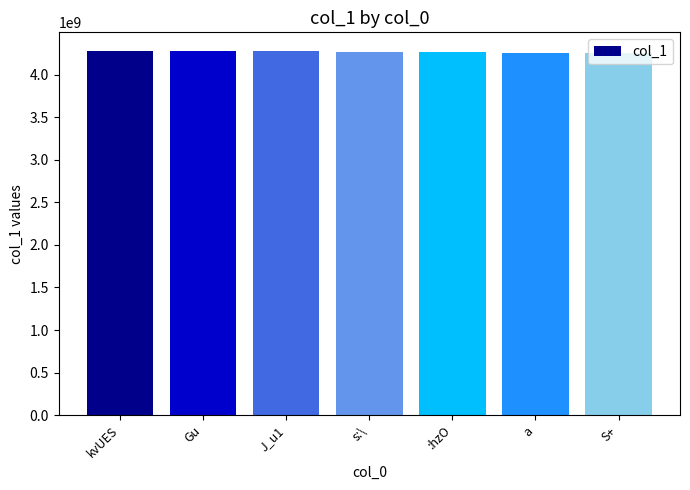

What is the change in value from Gu to a?

-22321382